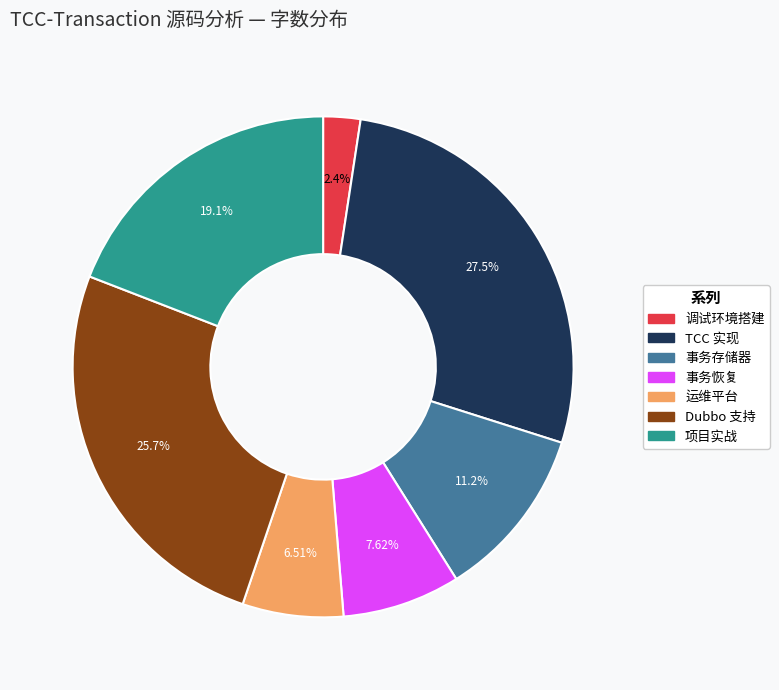

What is the smallest slice in the pie chart?

调试环境搭建